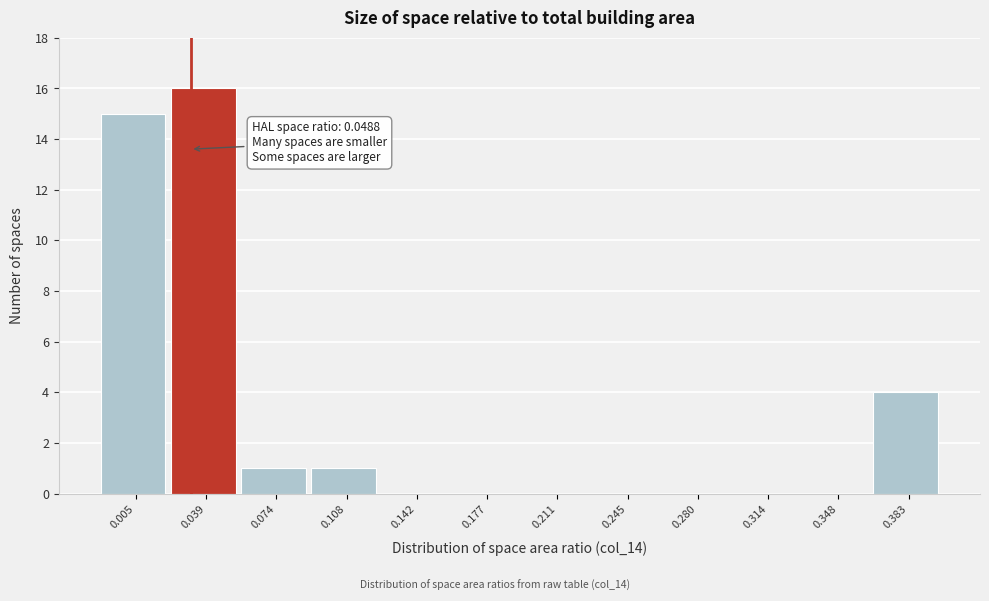

Reading right to left, what are all the values shown in this chart?

0.383=4	0.348=0	0.314=0	0.280=0	0.245=0	0.211=0	0.177=0	0.142=0	0.108=1	0.074=1	0.039=16	0.005=15